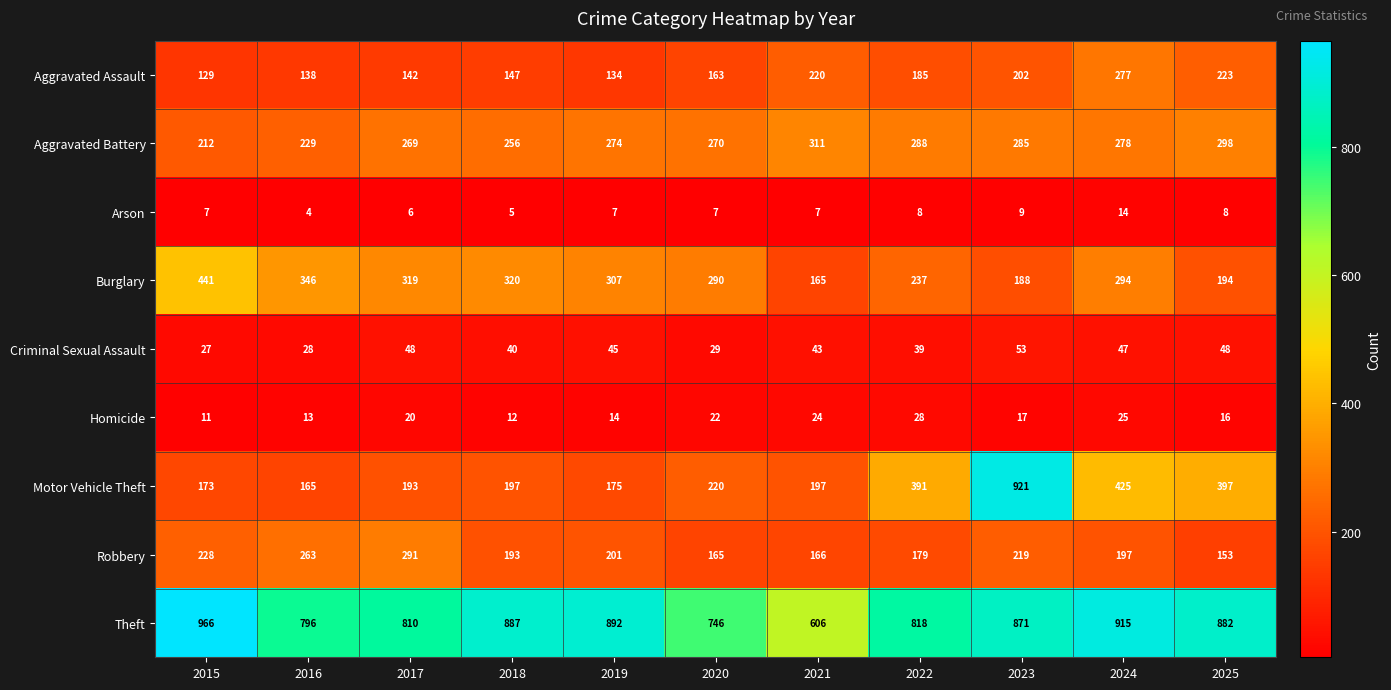

What is the sum of the Theft values at 2022 and 2017?

1628